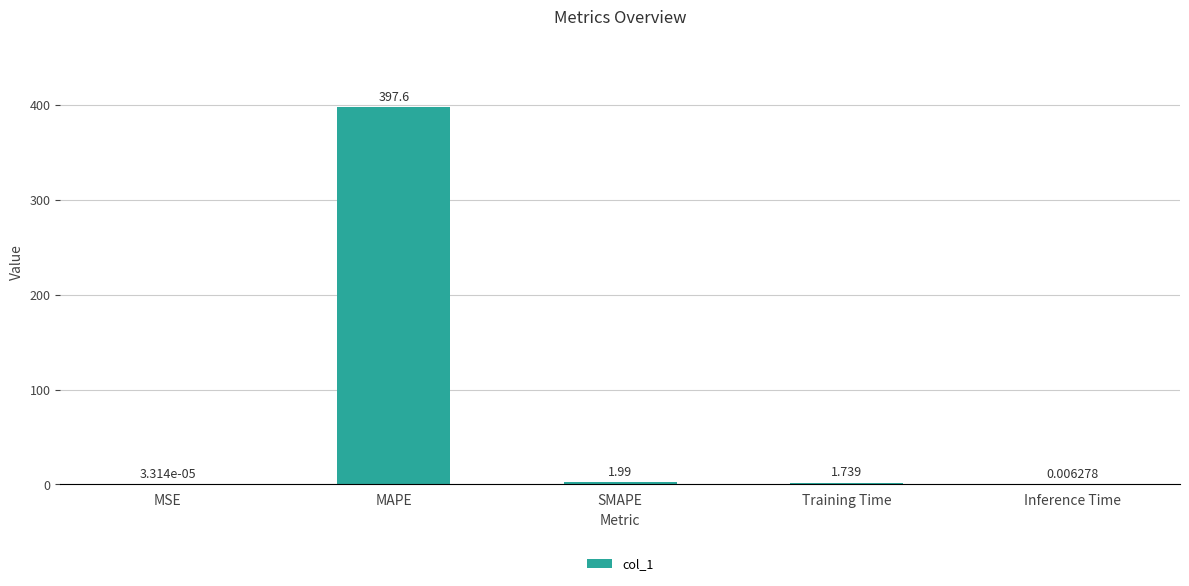

Does the chart contain stacked bars?

No